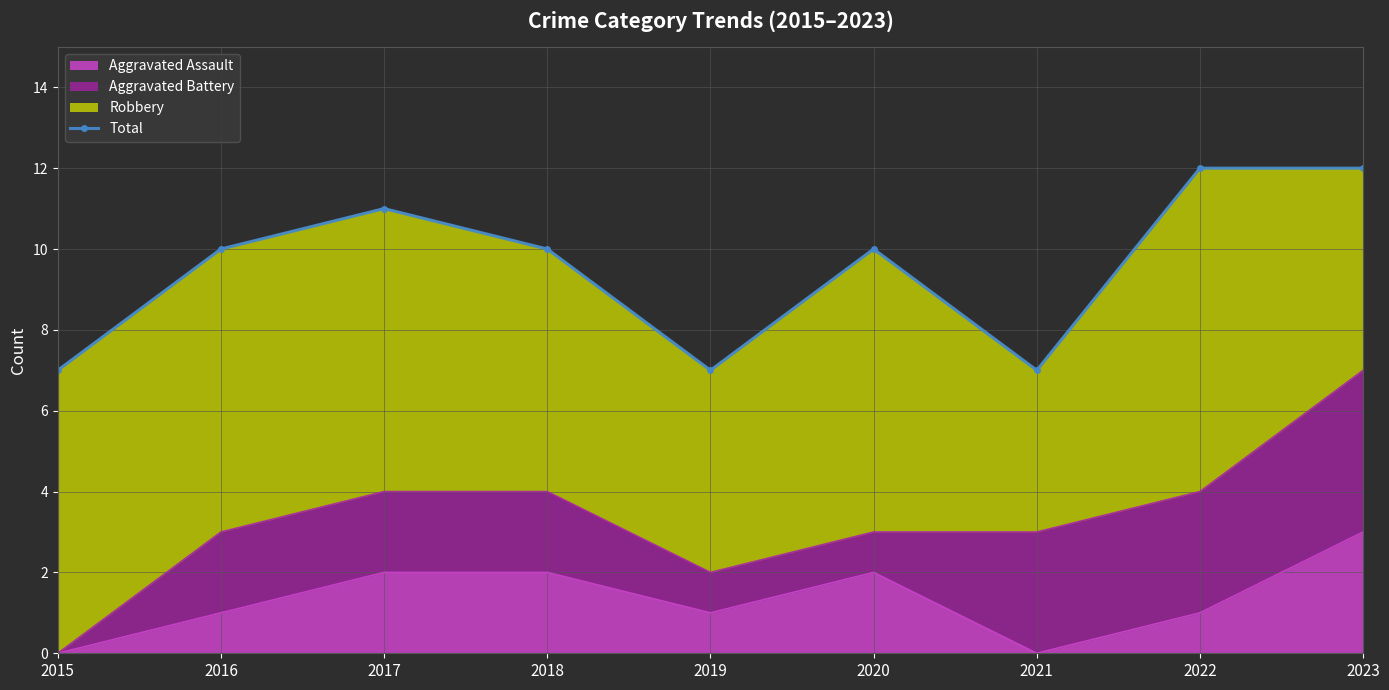

How many lines are shown in the chart?

1